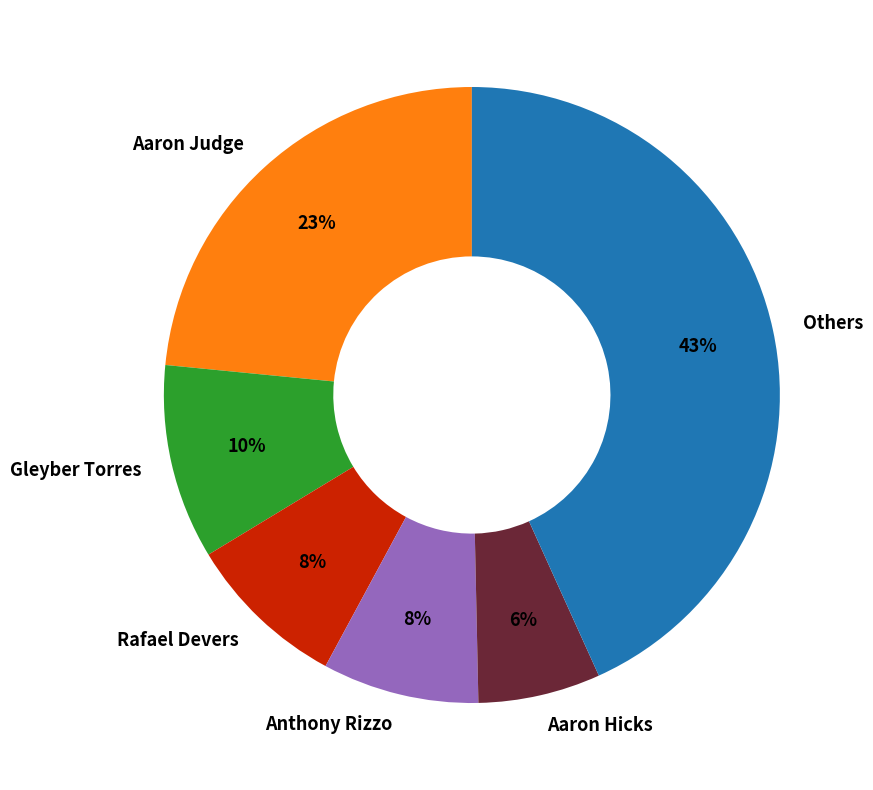

How many slices are in this pie chart?

6